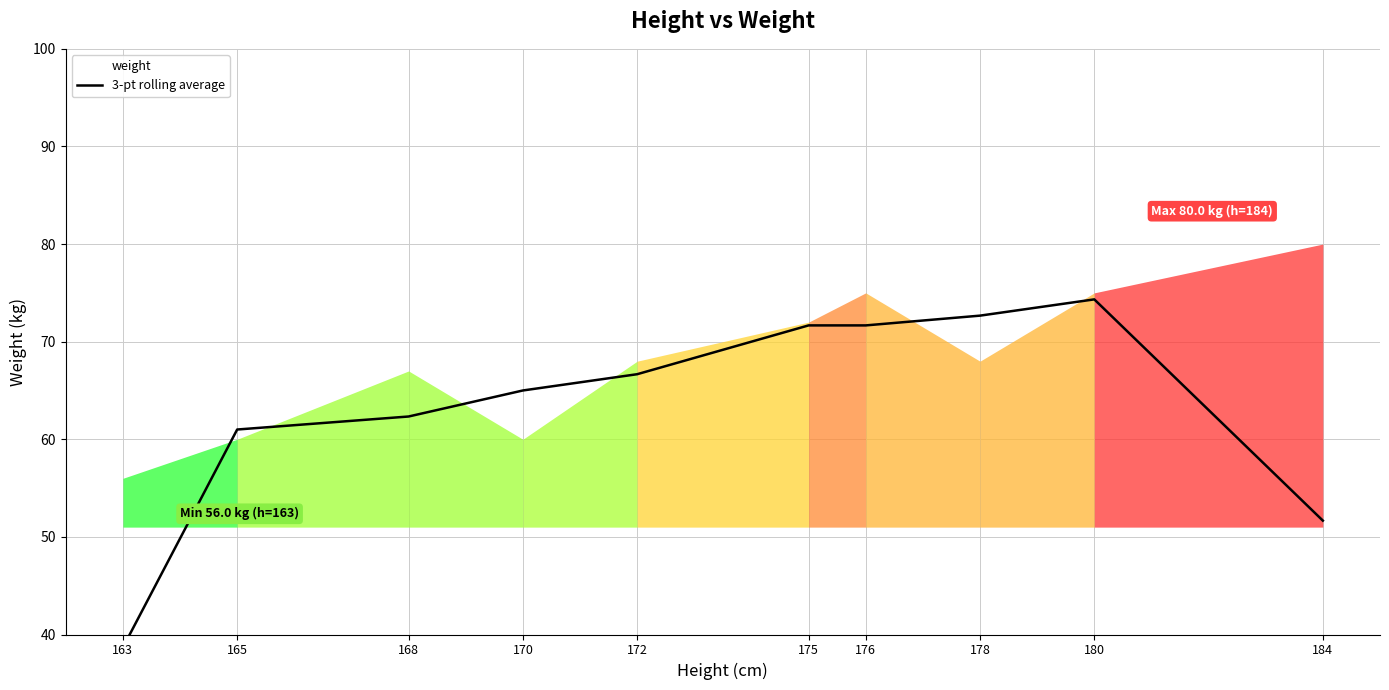

What is the value of the 2nd point from the left?

61.0